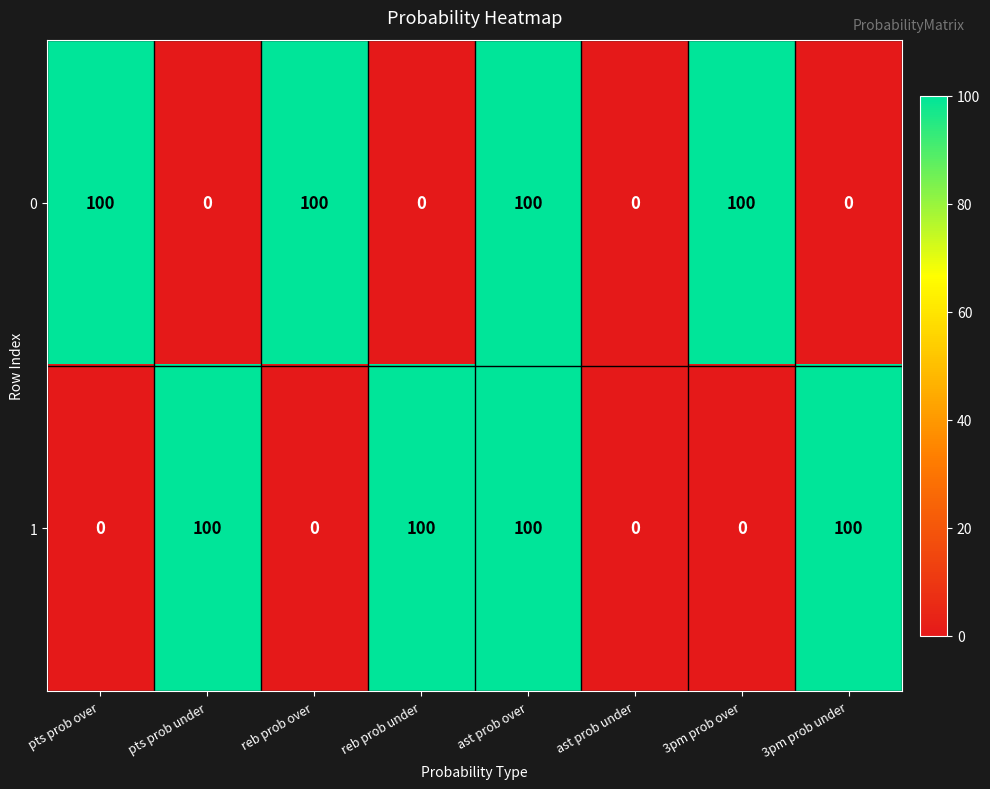

At reb prob over, list the series in order from smallest to largest.

1, 0